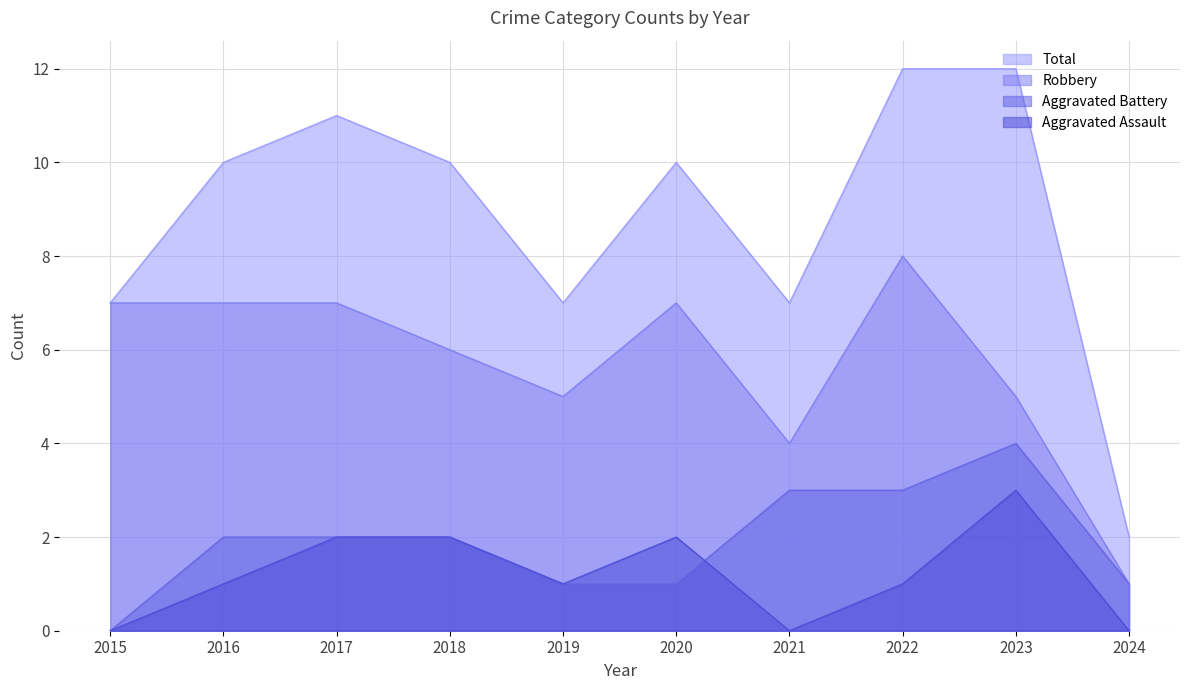

True or false: Aggravated Battery has more than 0 points higher than both neighbors.

True